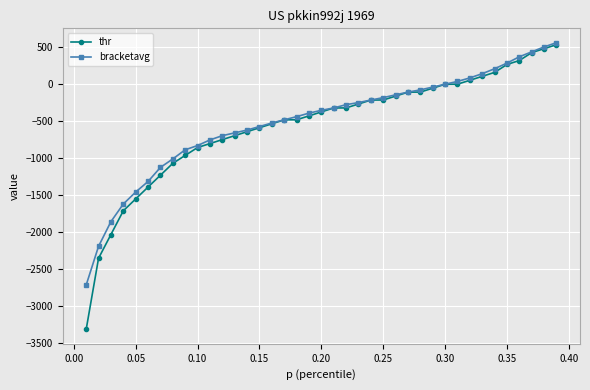

What is the value of the bracketavg point at the 21st from the left?

-320.4